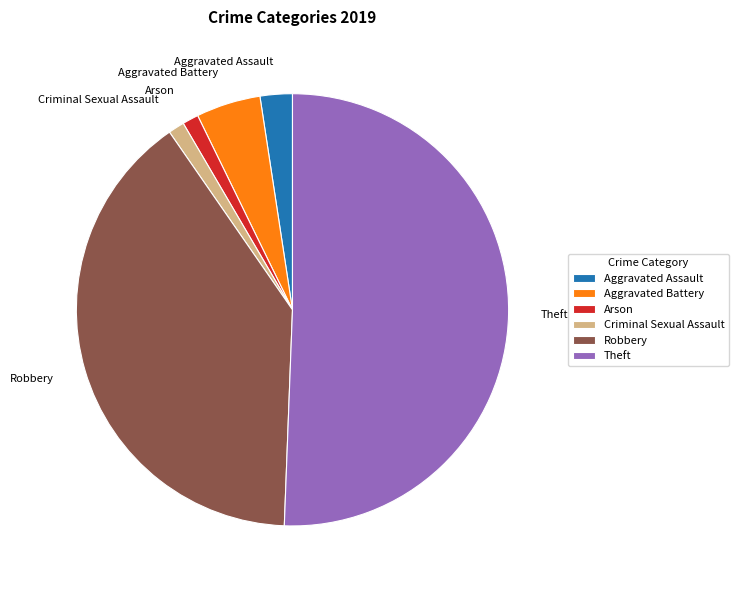

What is the ratio of the value at Robbery to the value at Aggravated Battery?

8.2